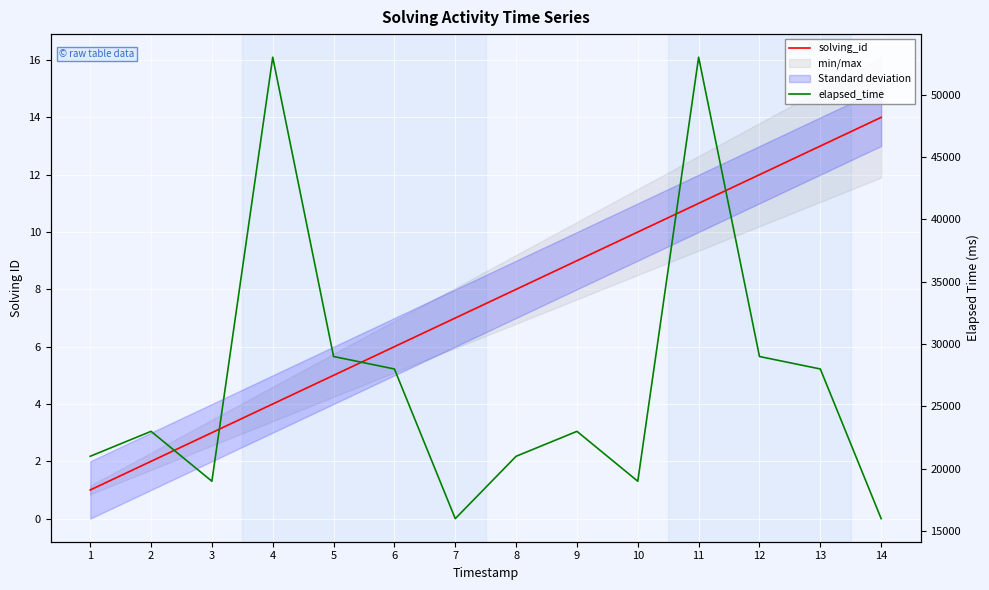

What is the maximum value for elapsed_time?

53000